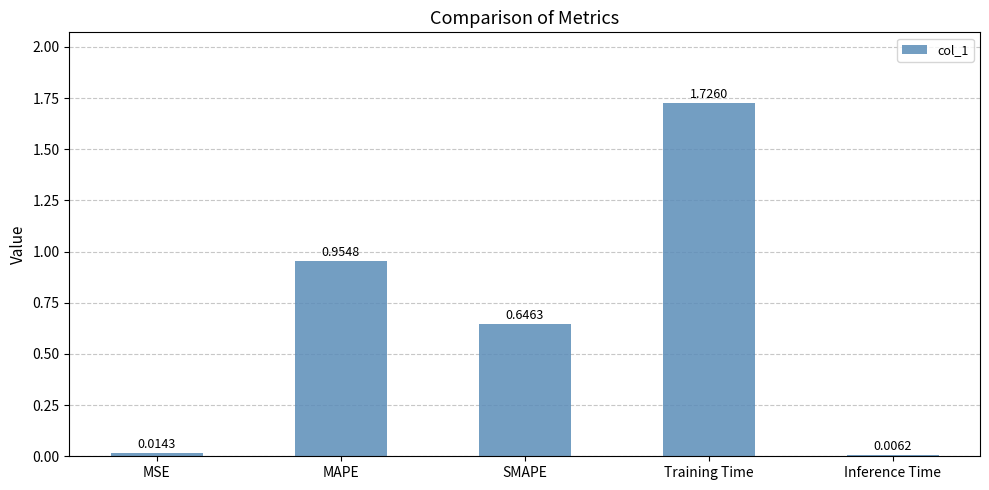

Which category has the highest value across all series?

Training Time